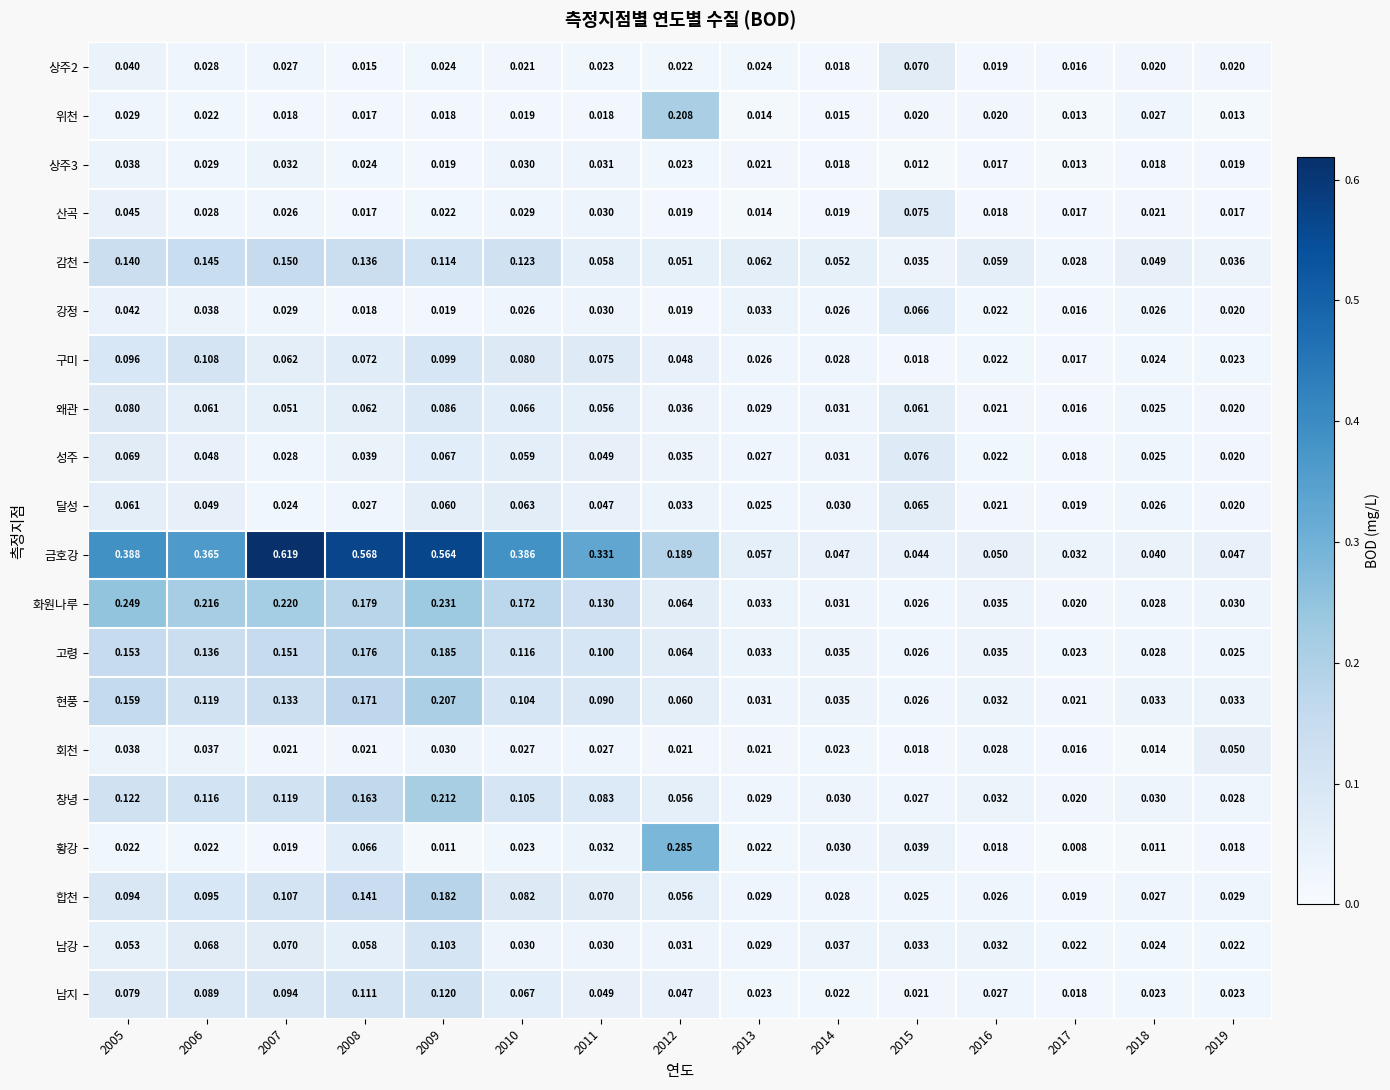

Which series has the largest total across all categories?

금호강